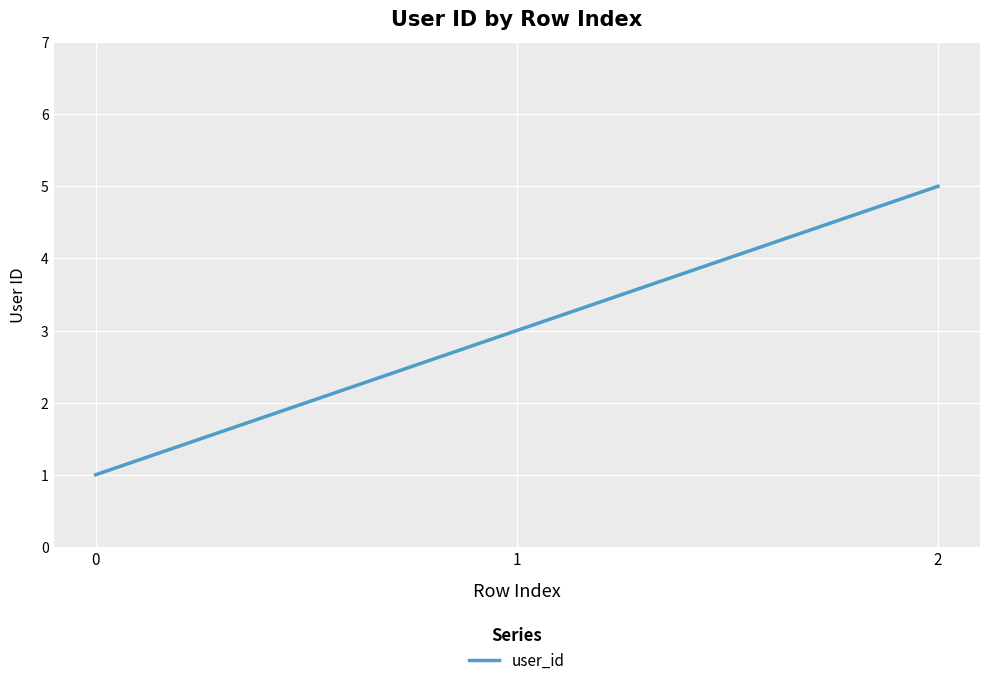

How many series are shown in this chart?

1